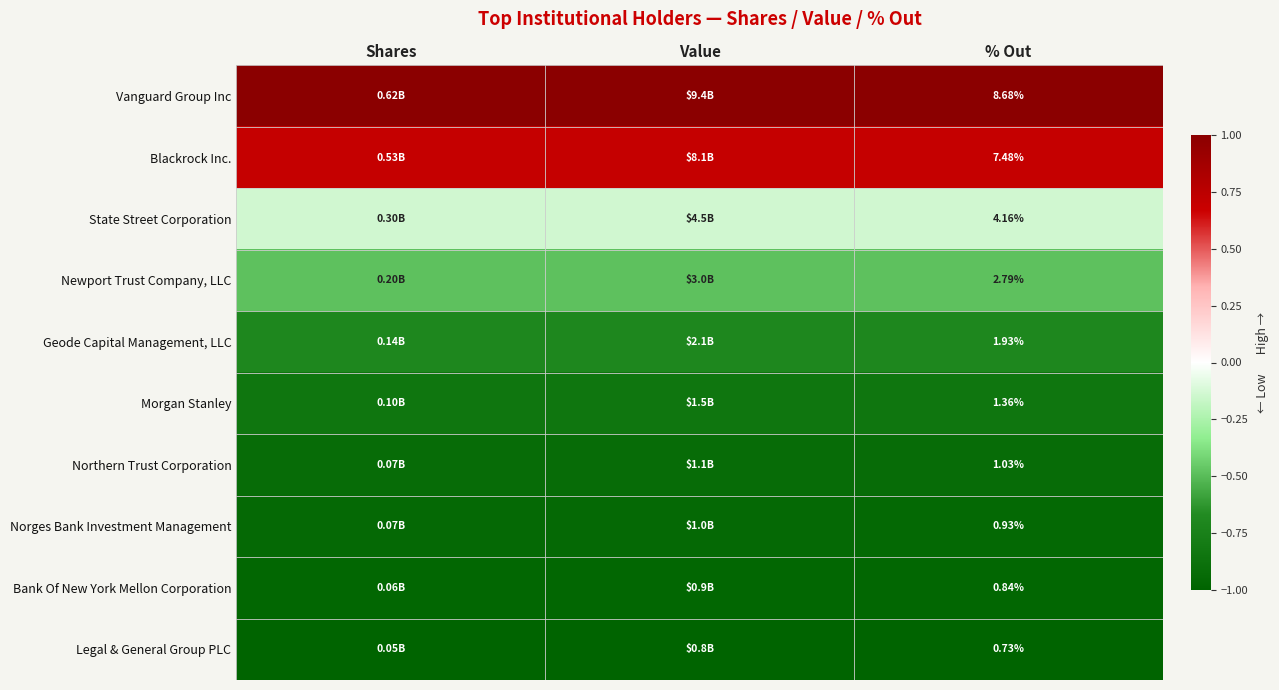

Rank the series at % Out from lowest to highest value.

Legal & General Group PLC, Bank Of New York Mellon Corporation, Norges Bank Investment Management, Northern Trust Corporation, Morgan Stanley, Geode Capital Management, LLC, Newport Trust Company, LLC, State Street Corporation, Blackrock Inc., Vanguard Group Inc